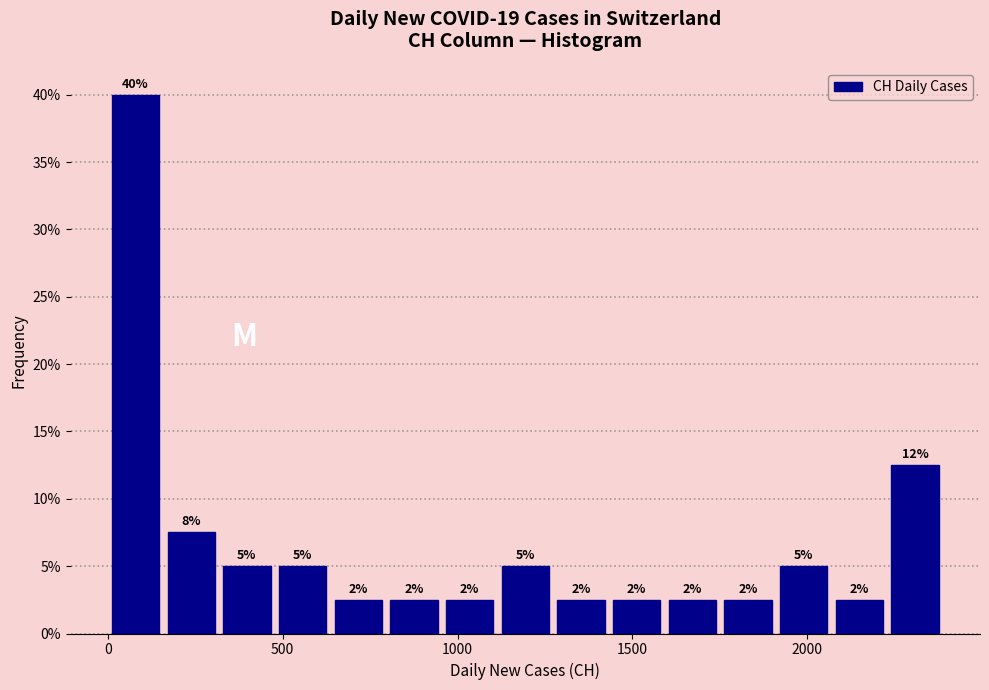

Read against the x-axis, roughly where is the centre of the tallest bar?

100